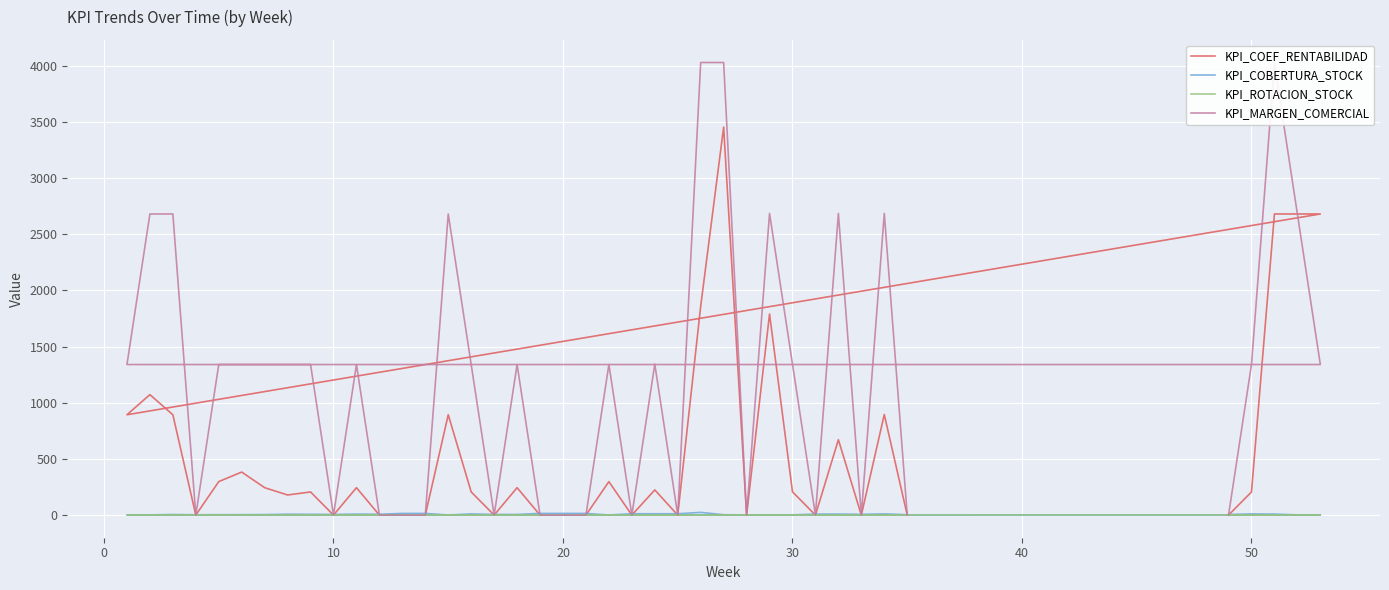

Where is the first local minimum for KPI_COBERTURA_STOCK?

40